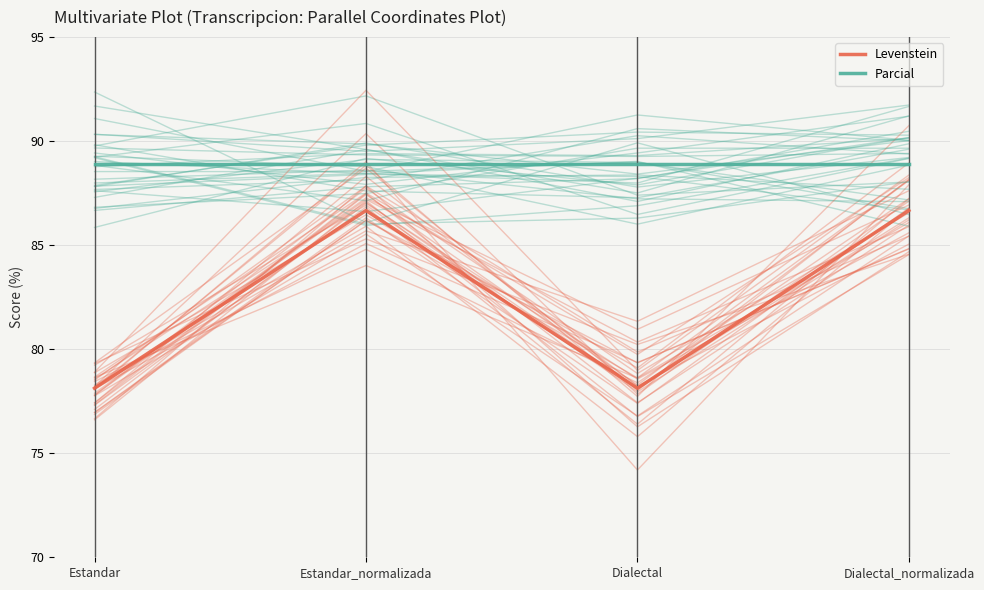

What is the sum of the Levenstein values at Estandar and Estandar_normalizada?

164.8